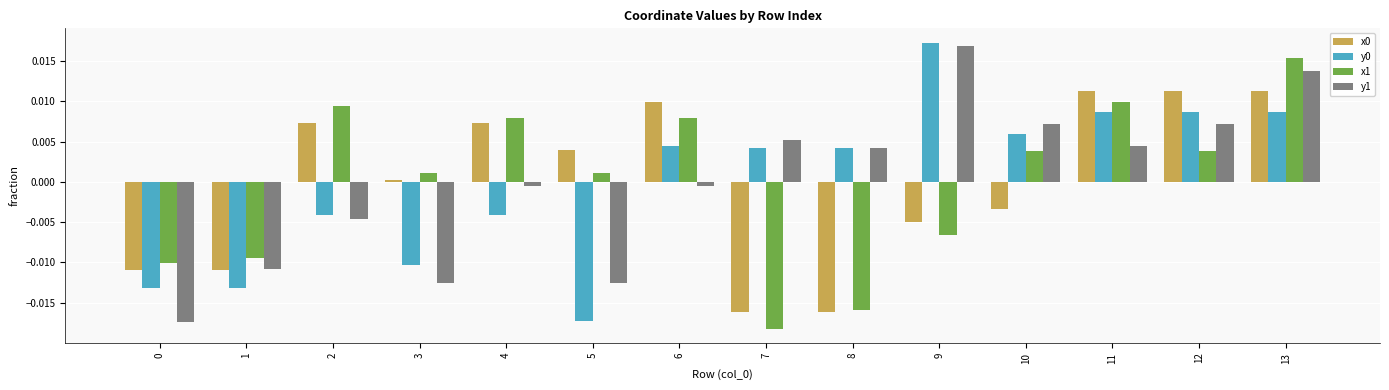

How many categories are shown in the chart?

14